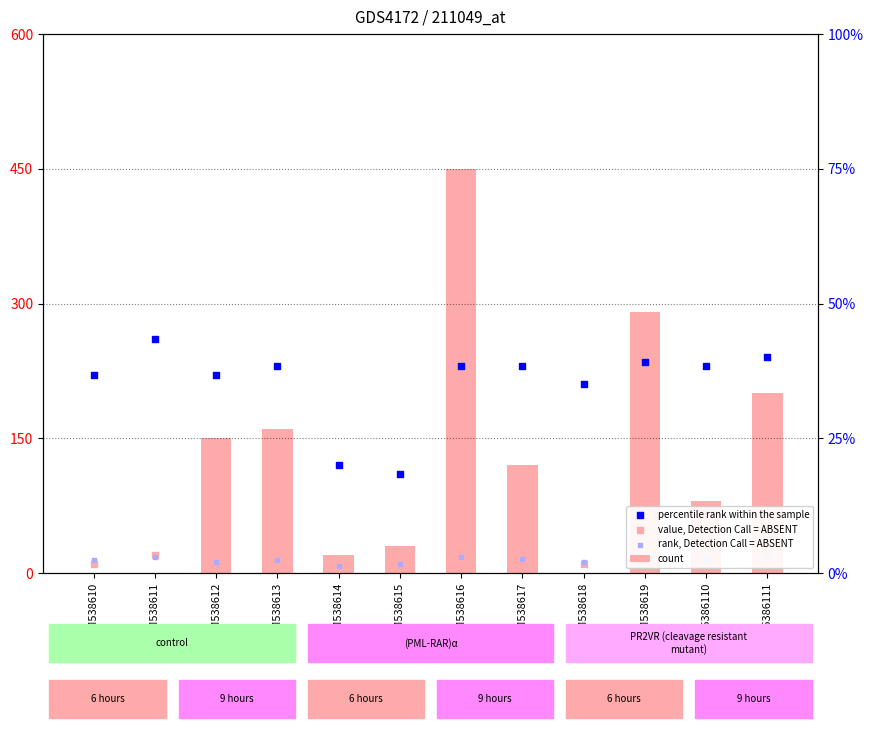

At which category is the sum across all series the highest?

GSM538616